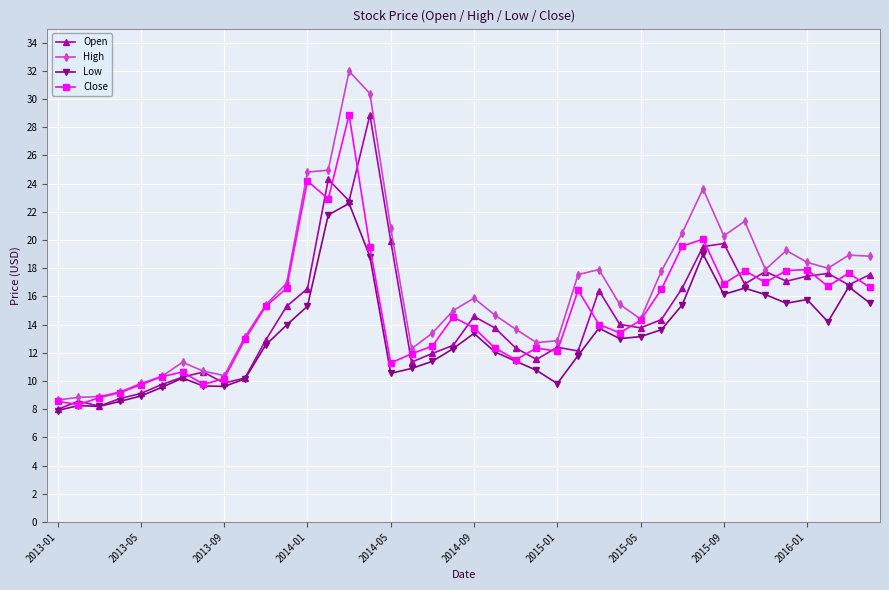

How many lines are shown in the chart?

4